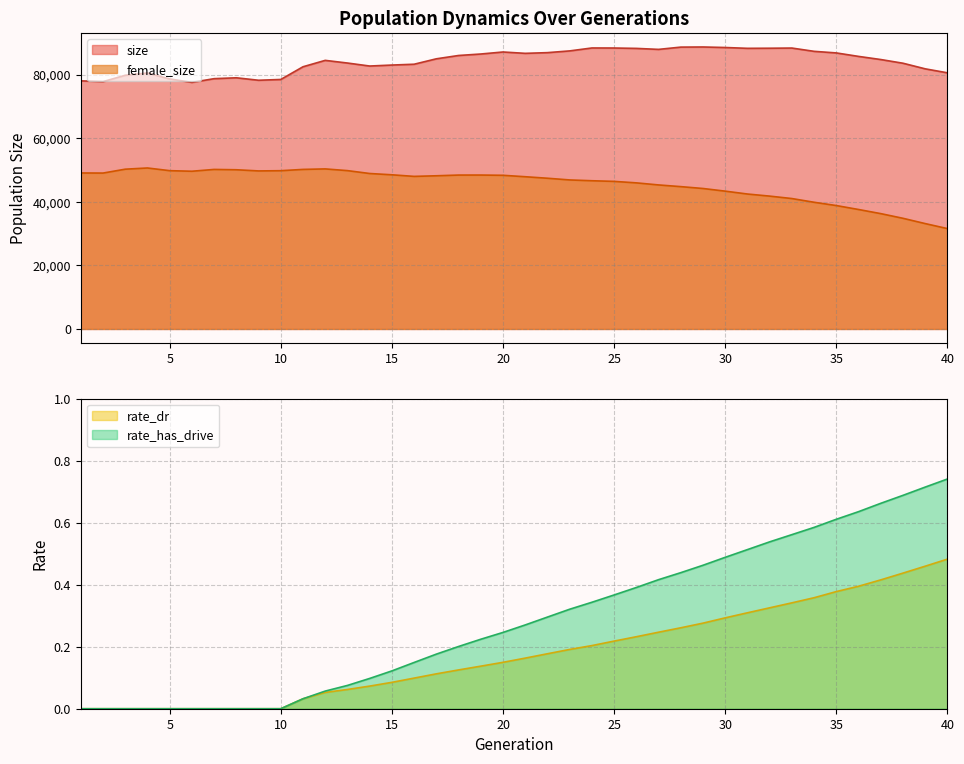

What is the total value across all series at 9?

127965.0